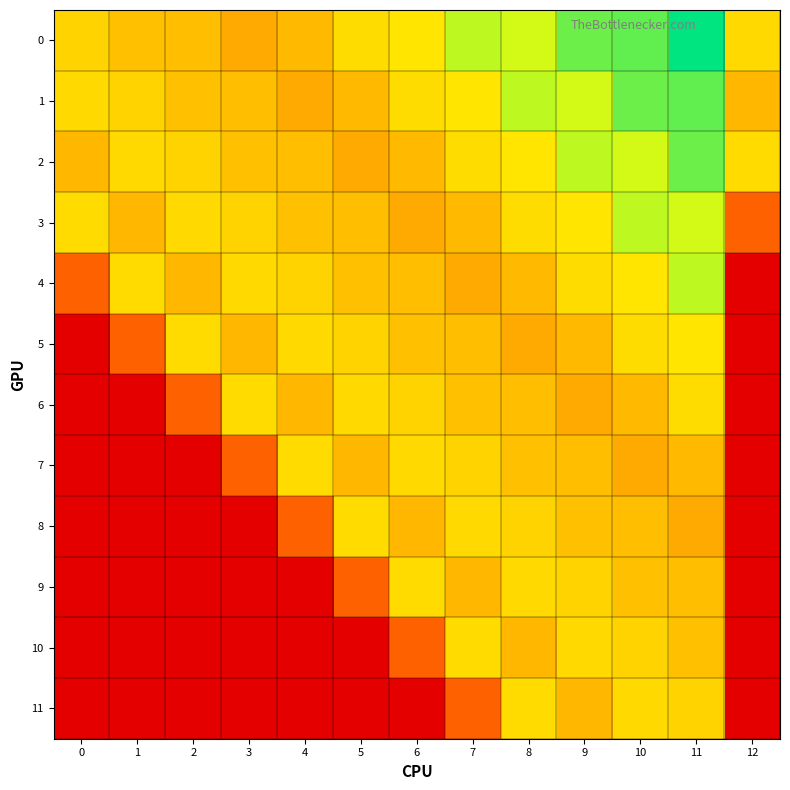

What is the spread (max minus min) of values at 11?

94.8